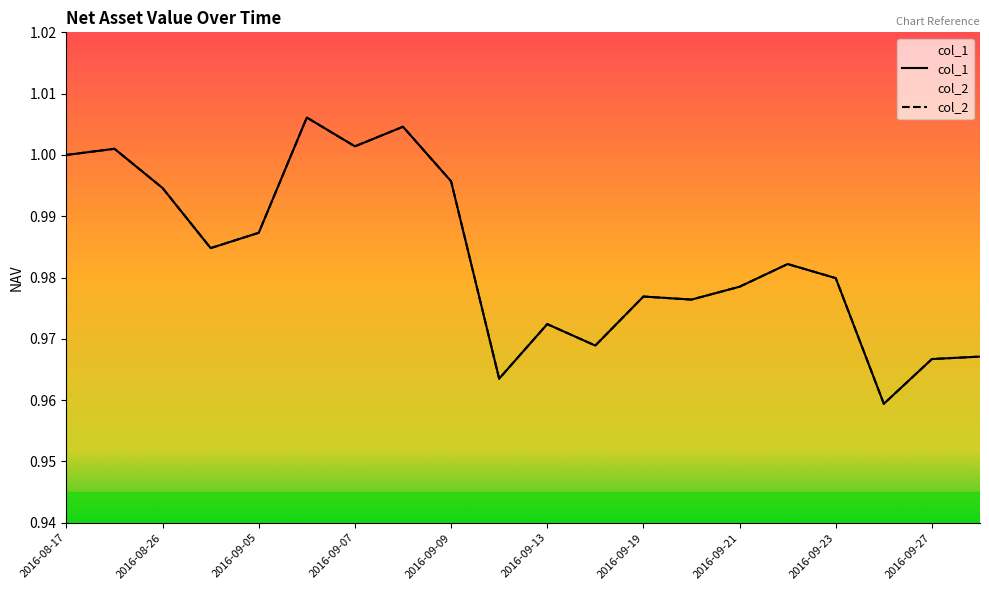

True or false: col_2 has a value of 1.0 at 2016-09-27.

True